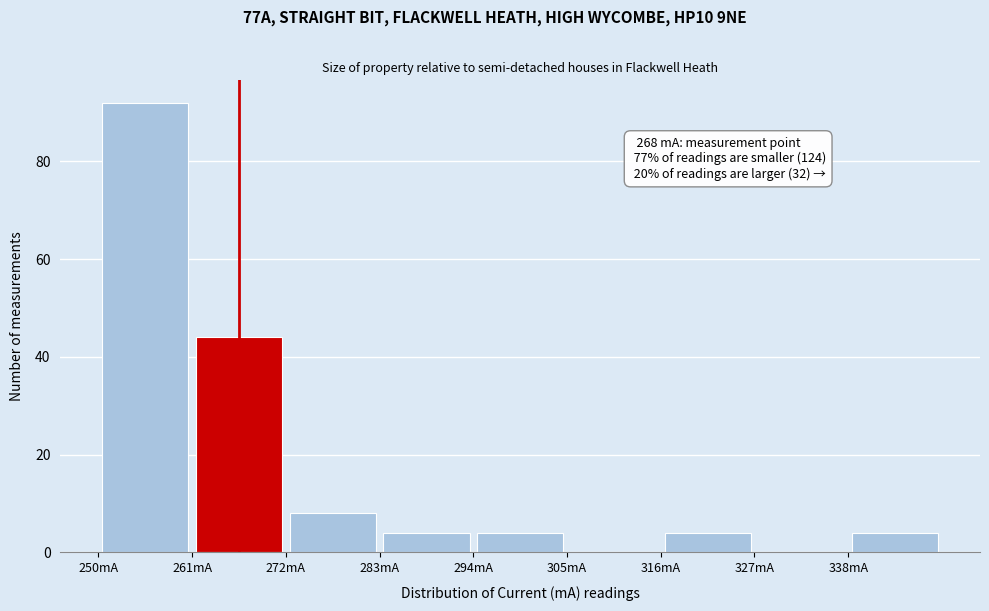

Which range on the x-axis has the tallest bar?

250 to 261